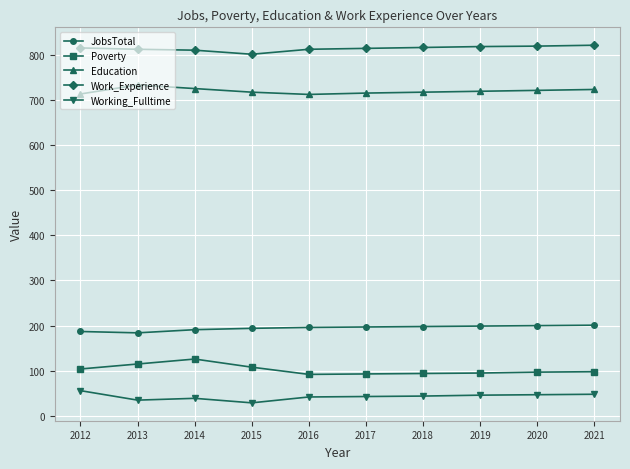

Is it true that JobsTotal equals 199 at 2019?

True